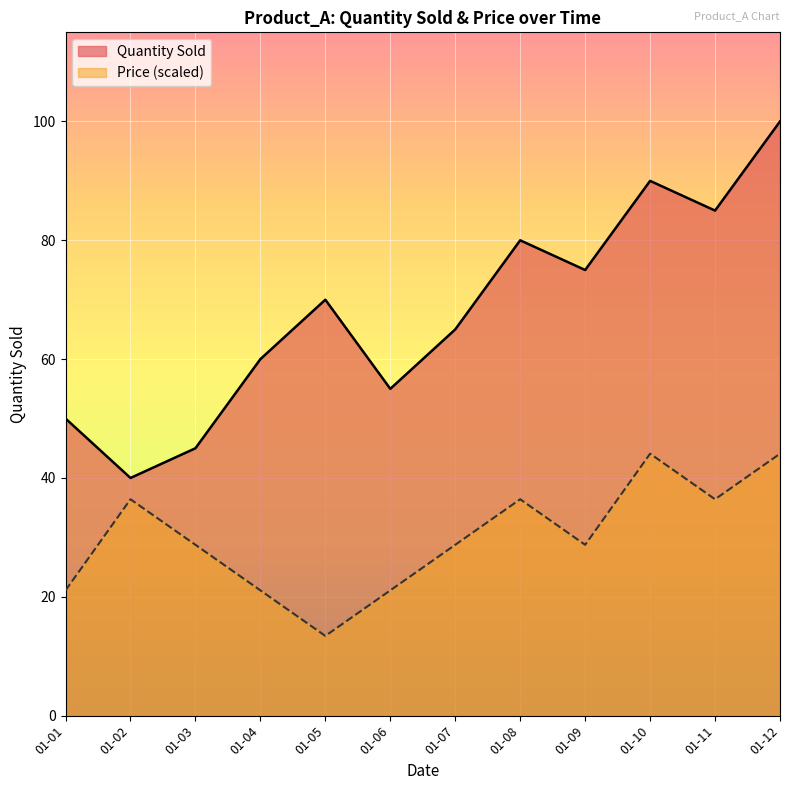

Which series has the largest range (max minus min)?

Quantity Sold